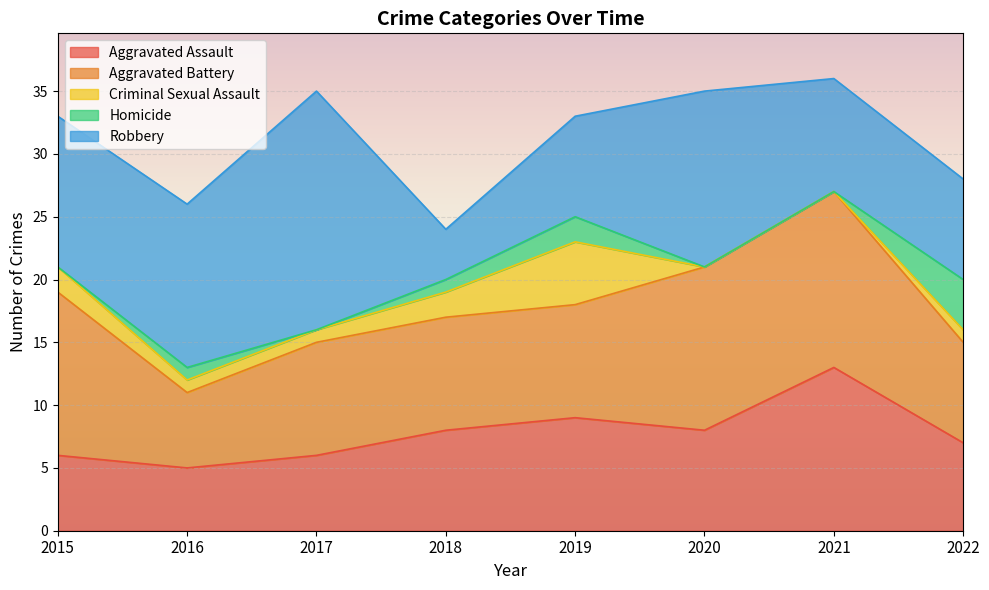

How many distinct data groups are displayed?

5